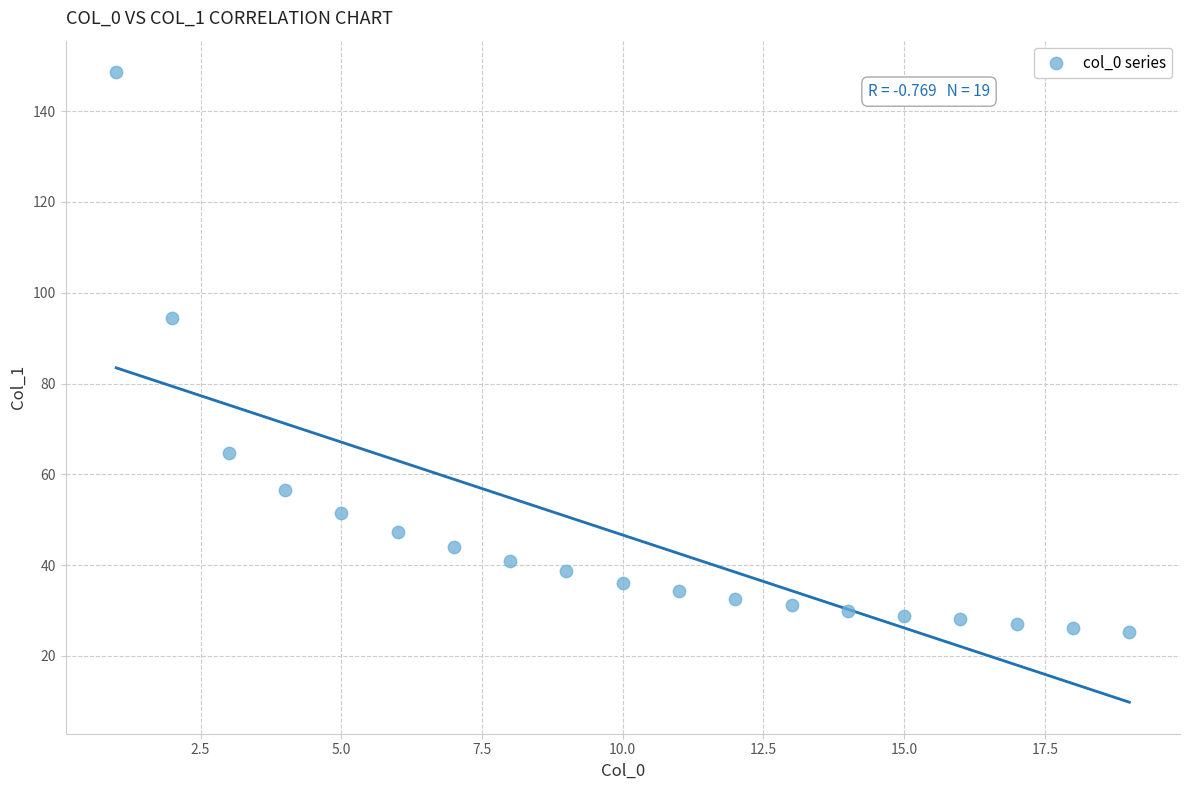

What is the range of X values (max minus min)?

18.0